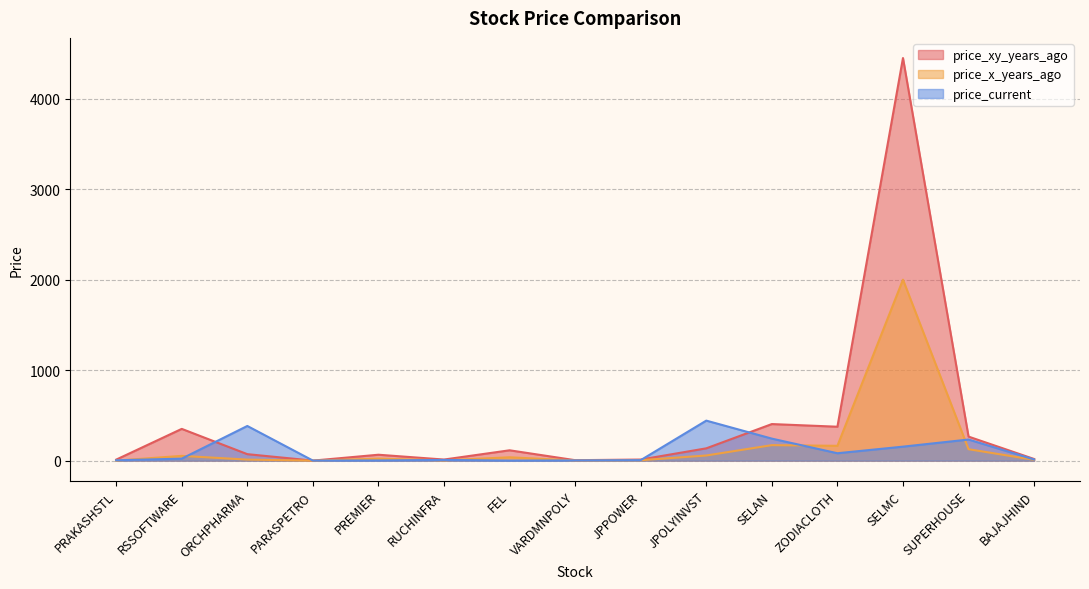

Which series ends up on top after the final intersection of price_x_years_ago and price_current?

price_current